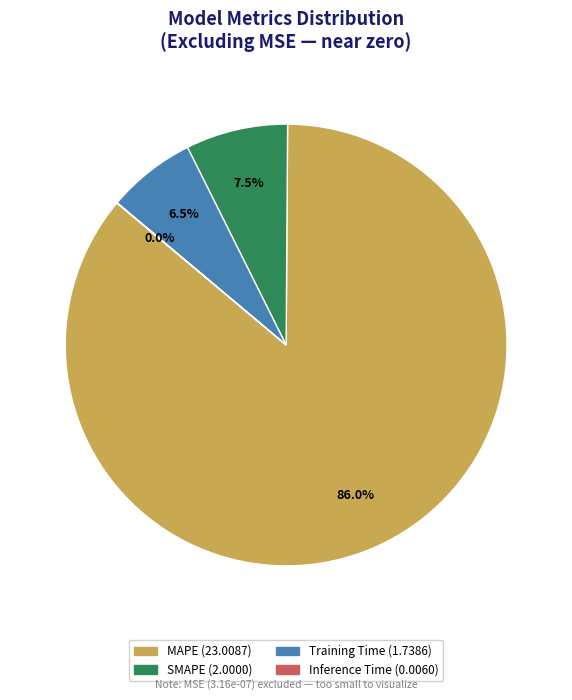

Which slice is the largest?

MAPE